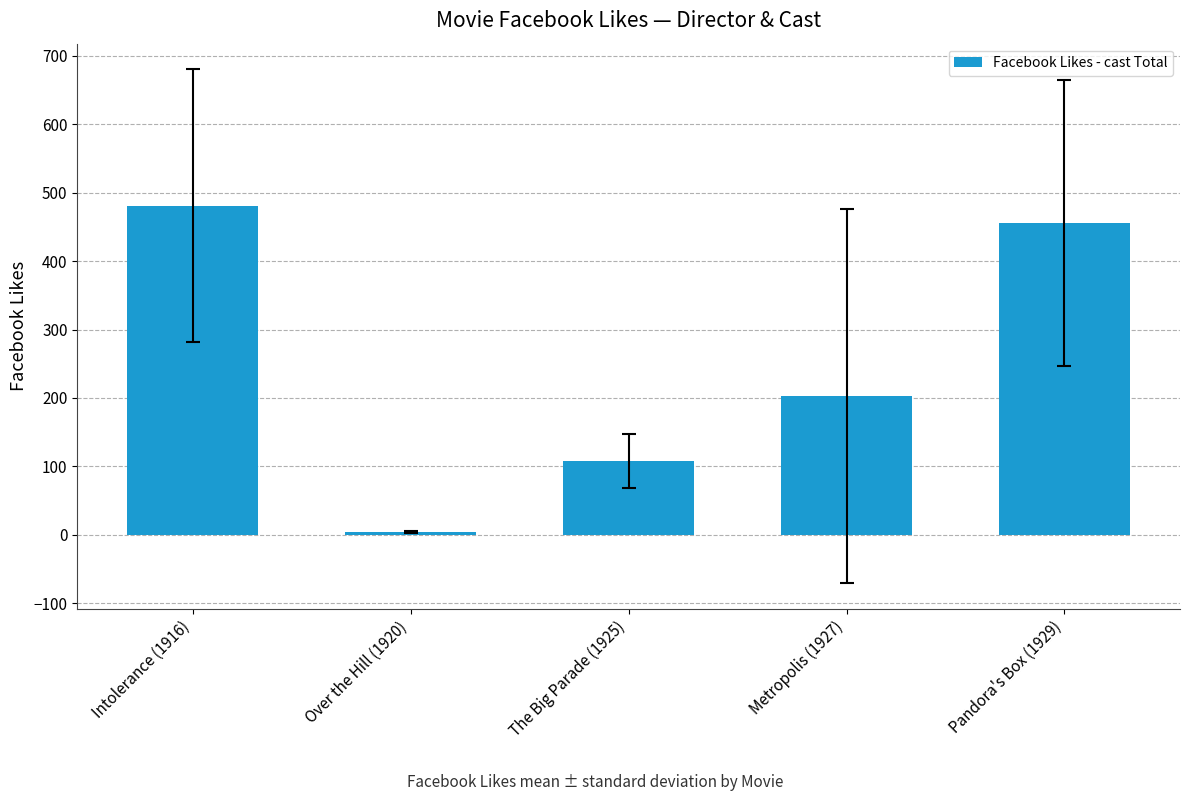

What is the greatest value displayed?

481